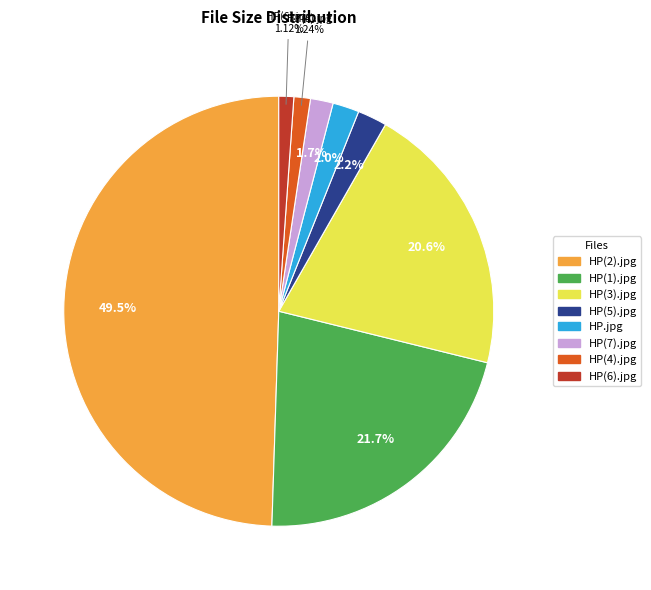

How many slices are in this pie chart?

8